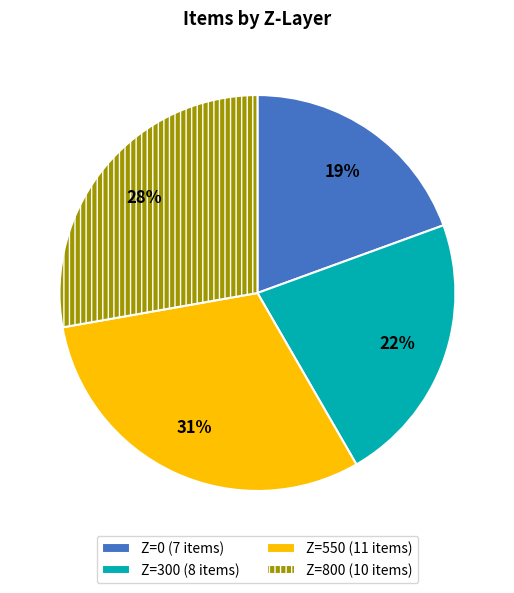

What is the smallest slice in the pie chart?

Z=0 (7 items)